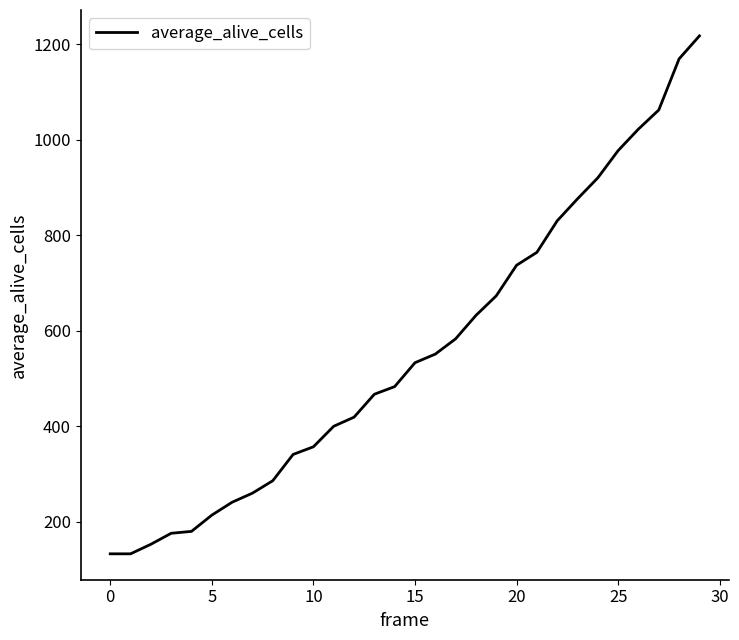

What is the difference between the maximum and minimum values?

1084